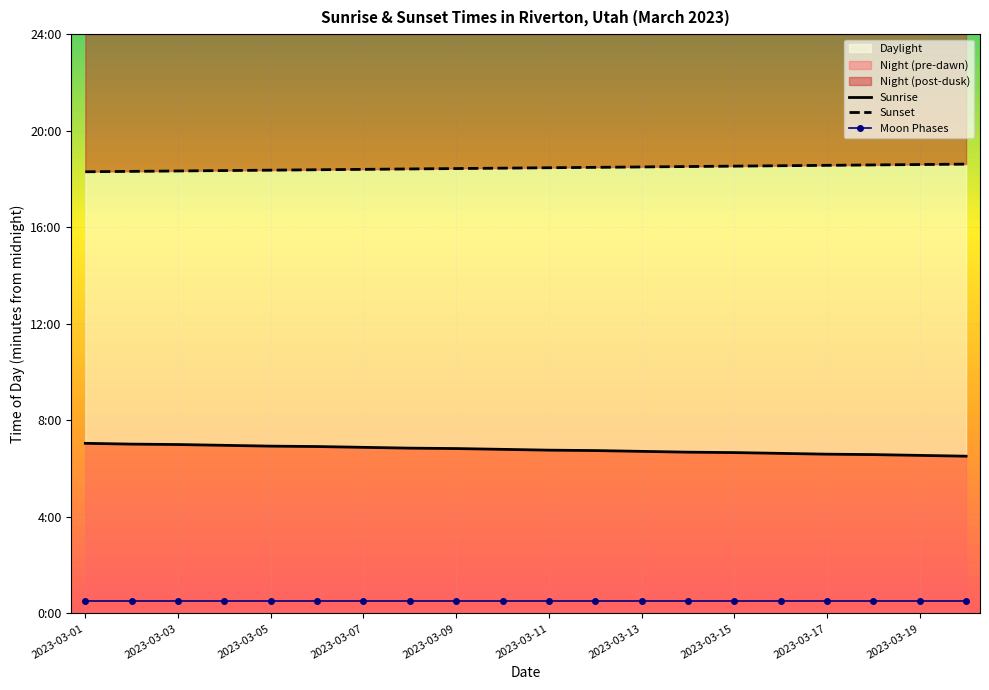

What is the sum of the Sunrise values at 2023-03-07 and 15?

816